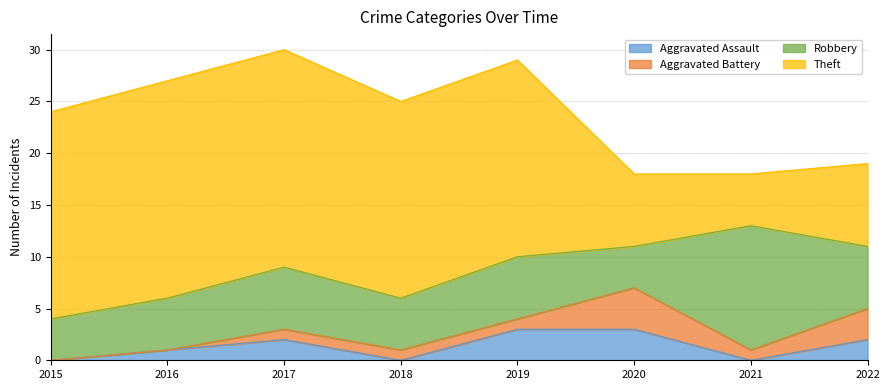

True or false: Robbery and Aggravated Battery cross at least once.

False